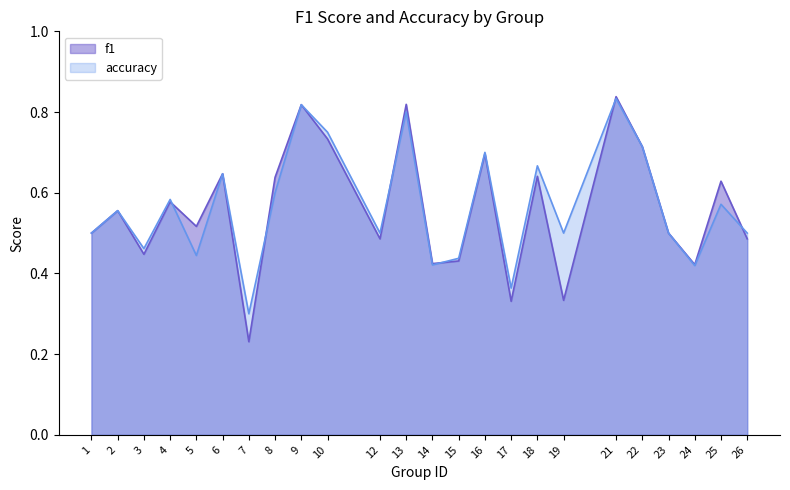

At how many categories does at least one series exceed 0?

24